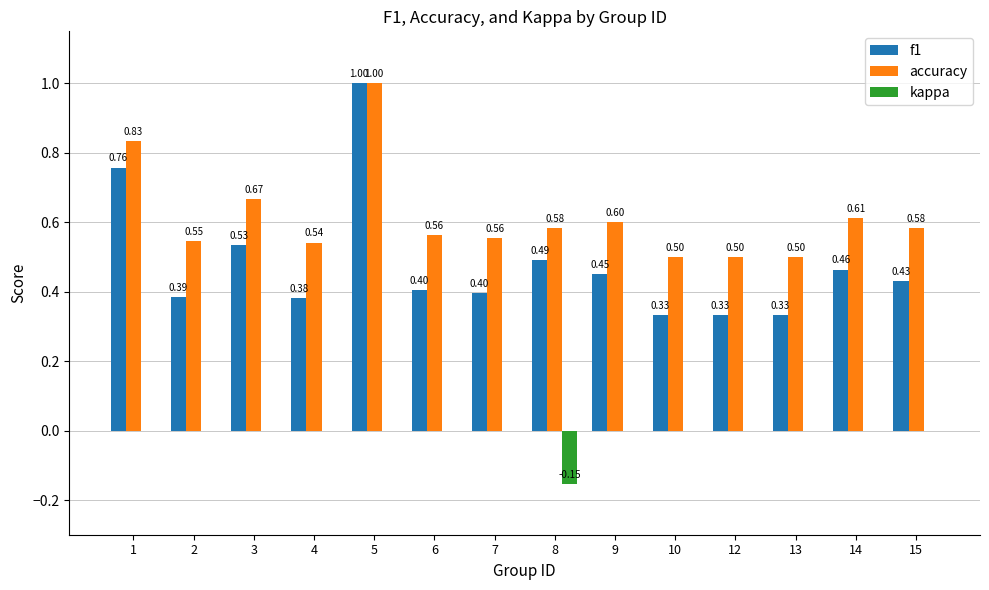

How many groups of bars are there?

14